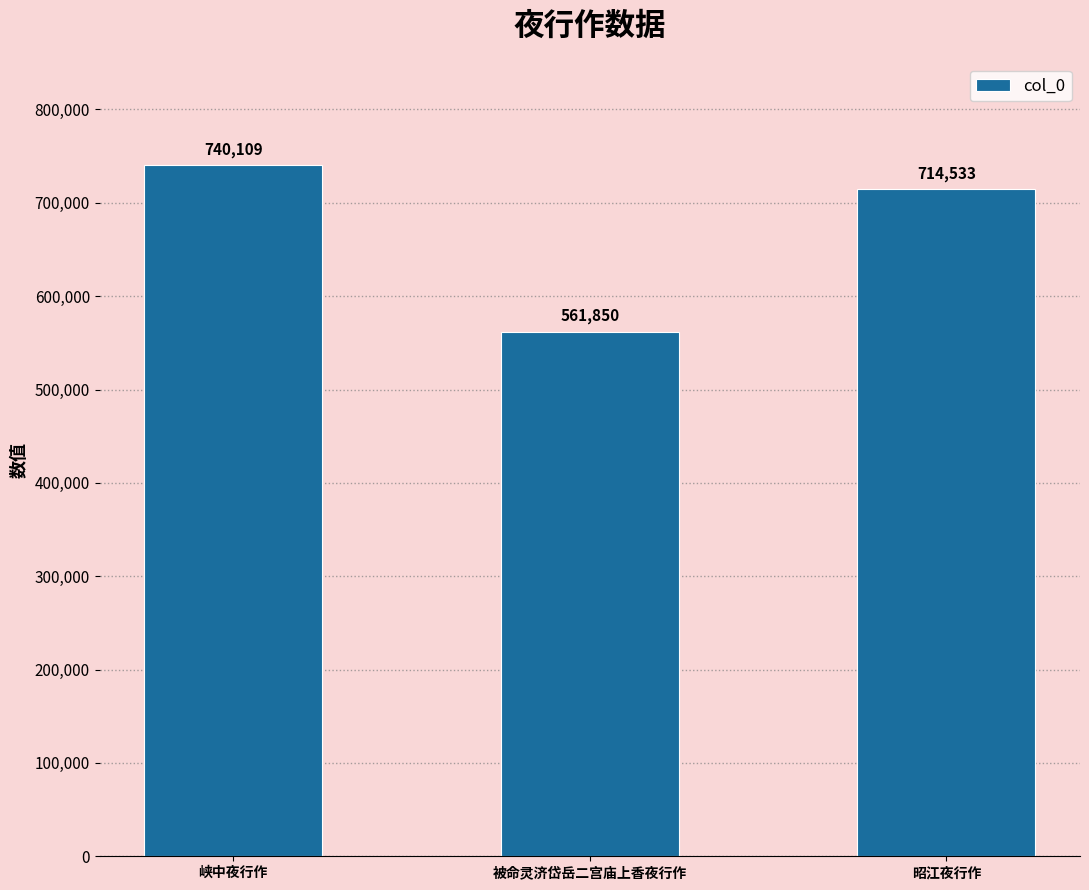

Reading left to right, list all the values displayed in this chart.

740109	561850	714533